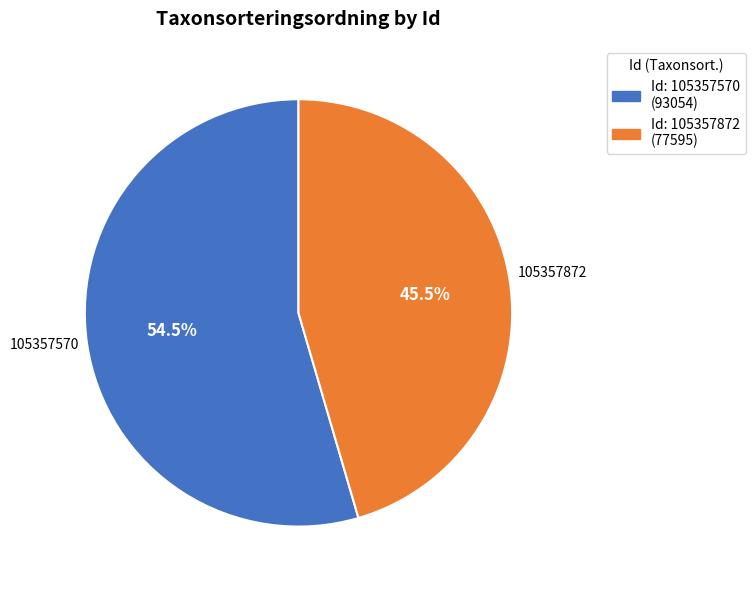

Is the sum of 105357872 and 105357570 greater than half?

Yes